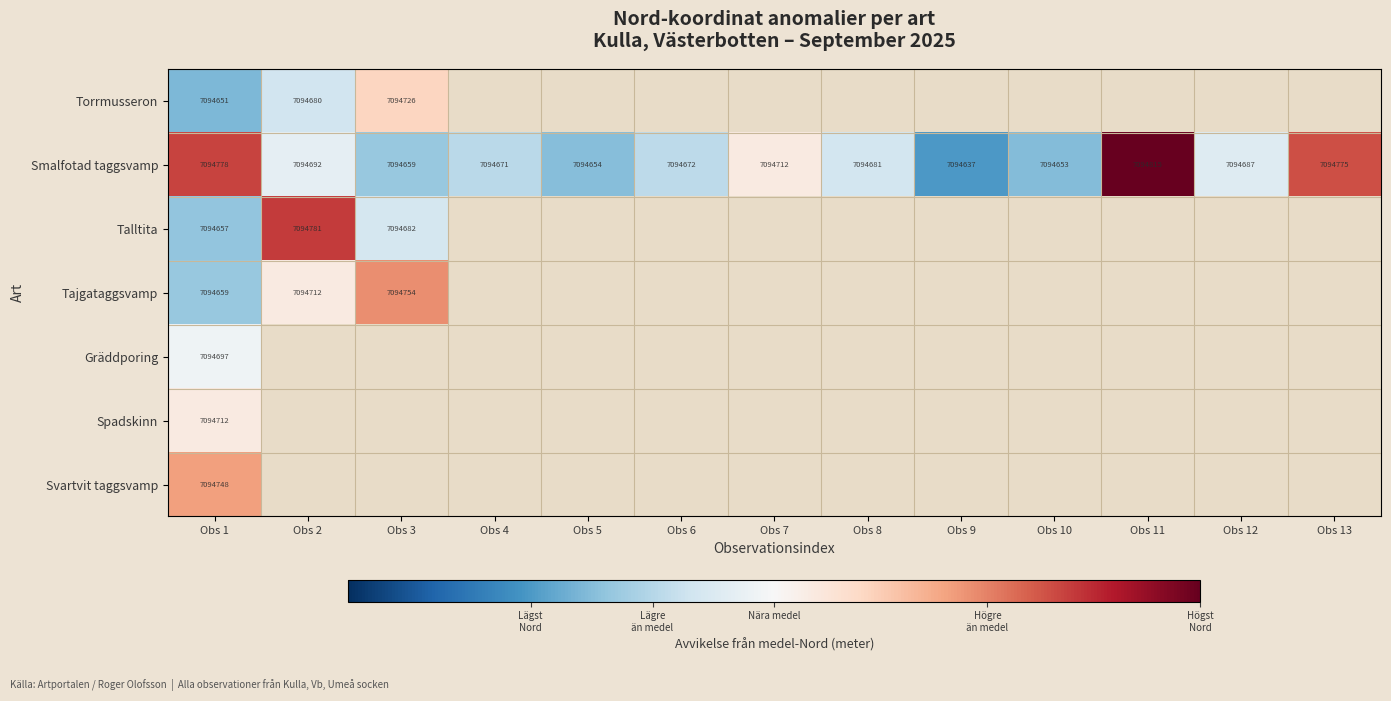

What is the sum of all Smalfotad taggsvamp values?

92231086.0